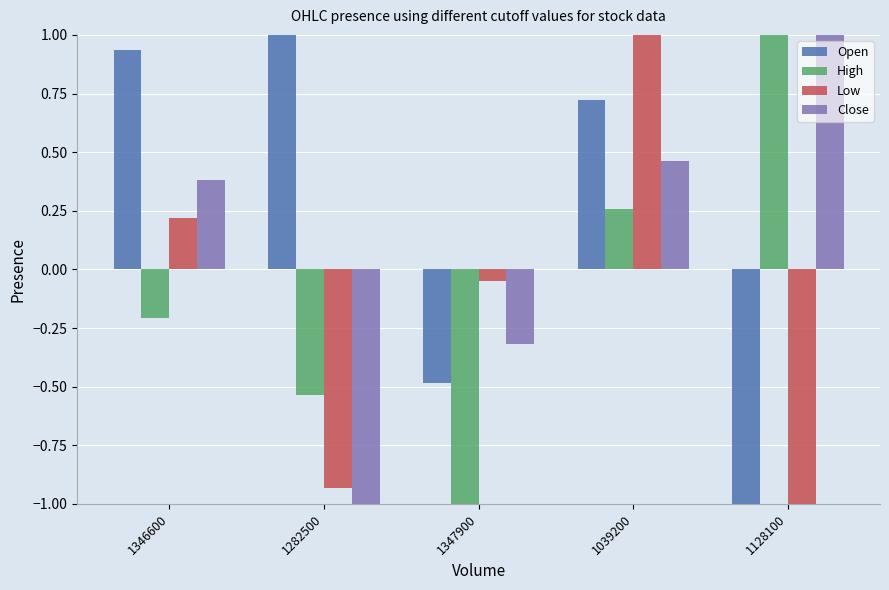

At which label is Open closest to 0?

1347900